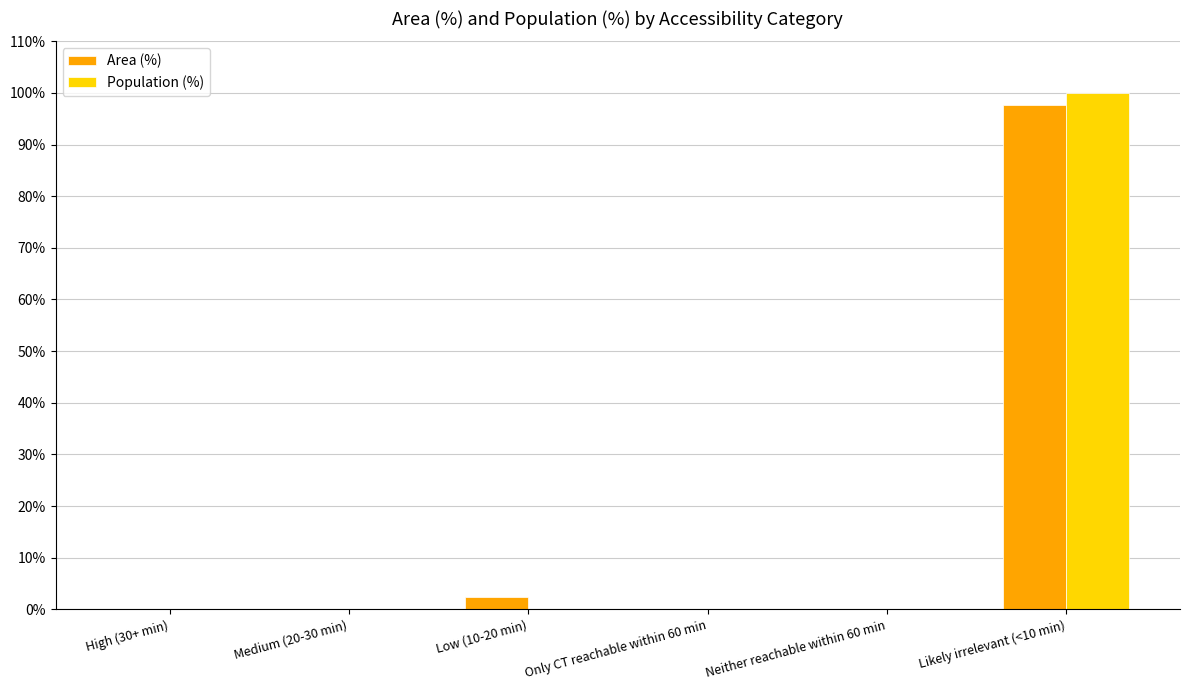

Which category has the highest value in the Population (%) series?

Likely irrelevant (<10 min)